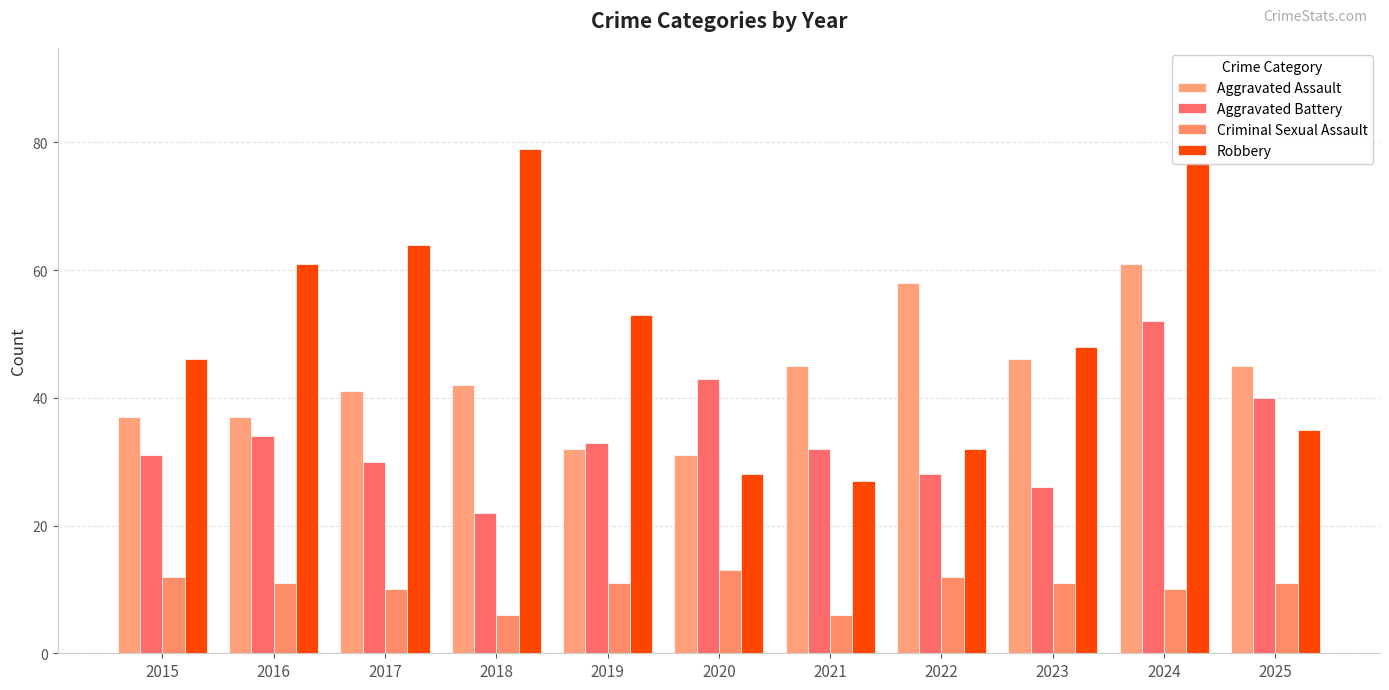

What is the difference between the second highest and second lowest values in the Criminal Sexual Assault series?

6